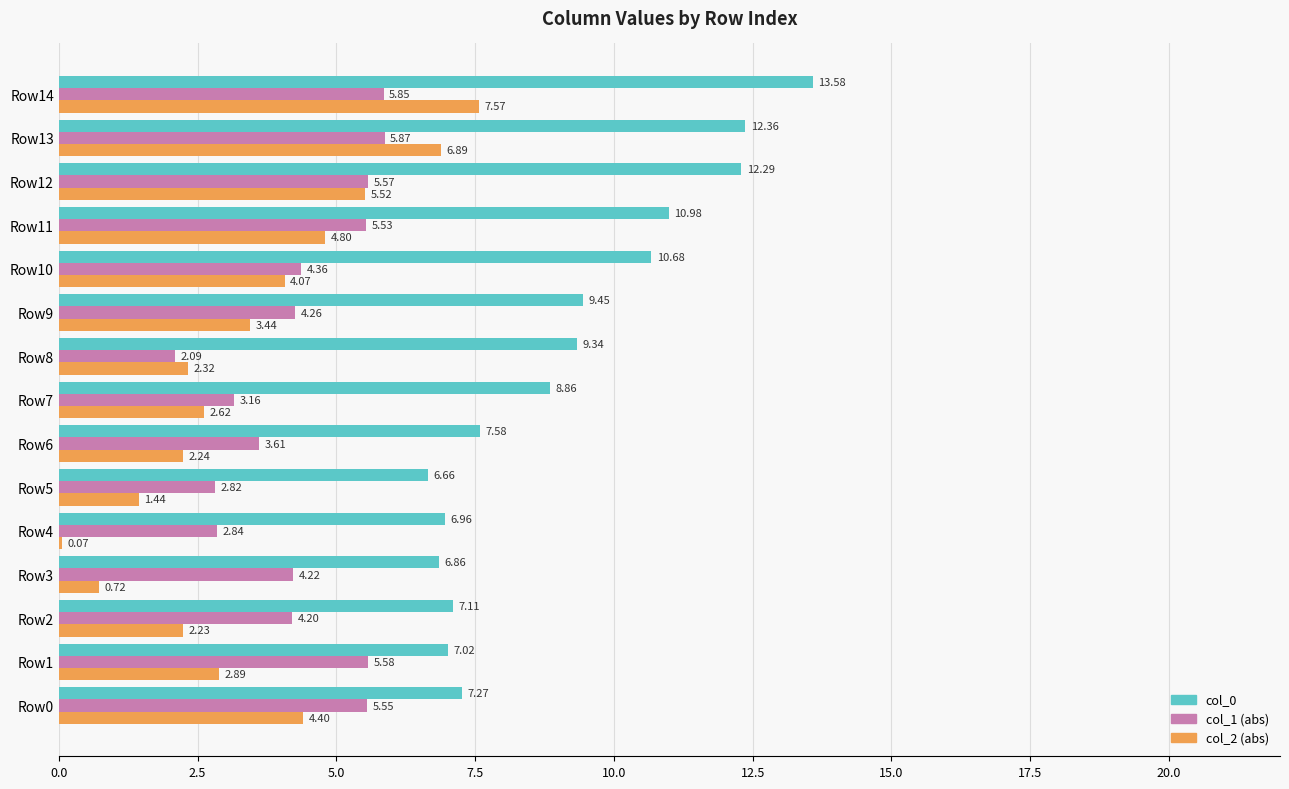

At Row3, list the series in order from largest to smallest.

col_0, col_1 (abs), col_2 (abs)